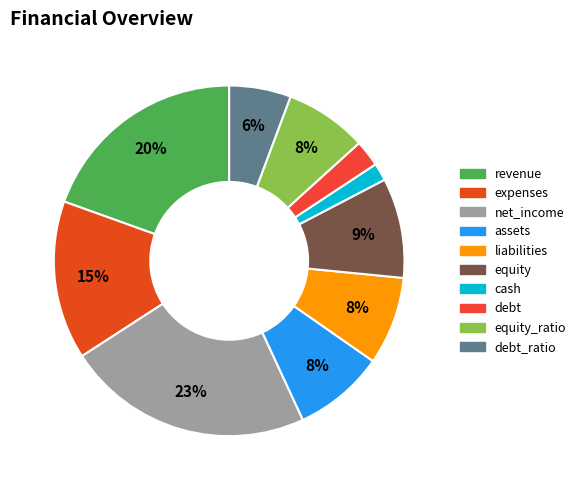

Between cash and equity_ratio, which is larger?

equity_ratio